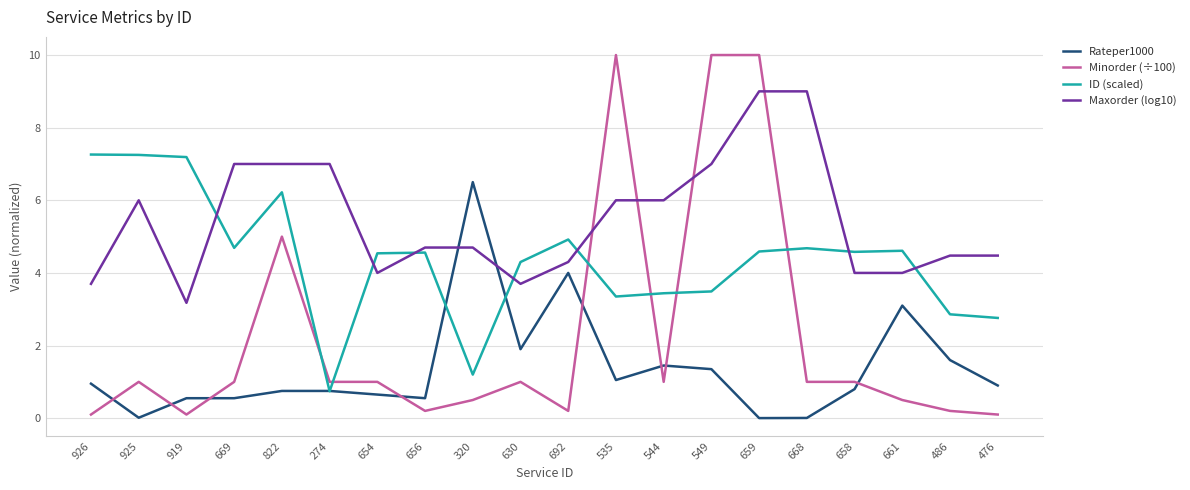

Where does the Maxorder (log10) series first go above 4?

925